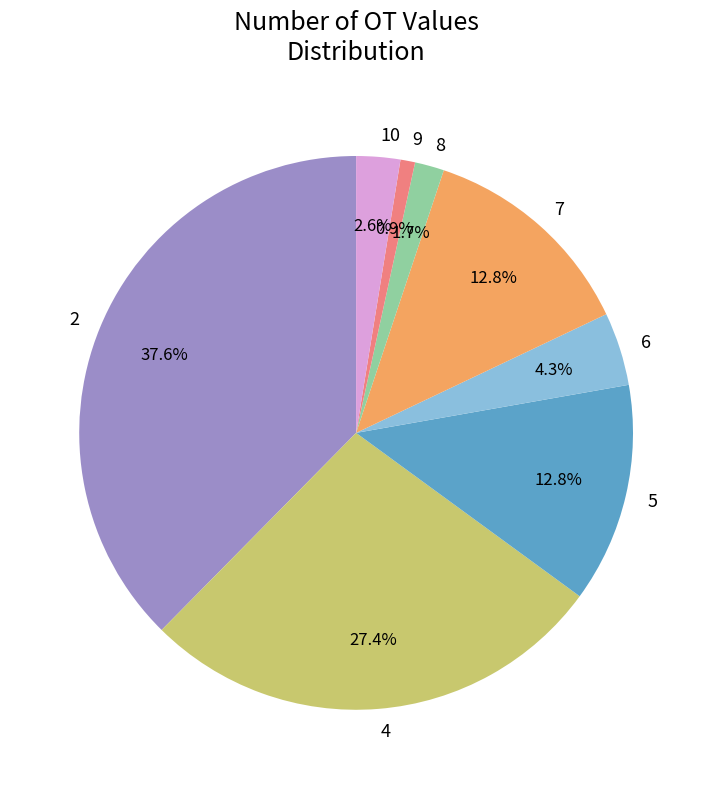

Count the number of slices in the pie.

8